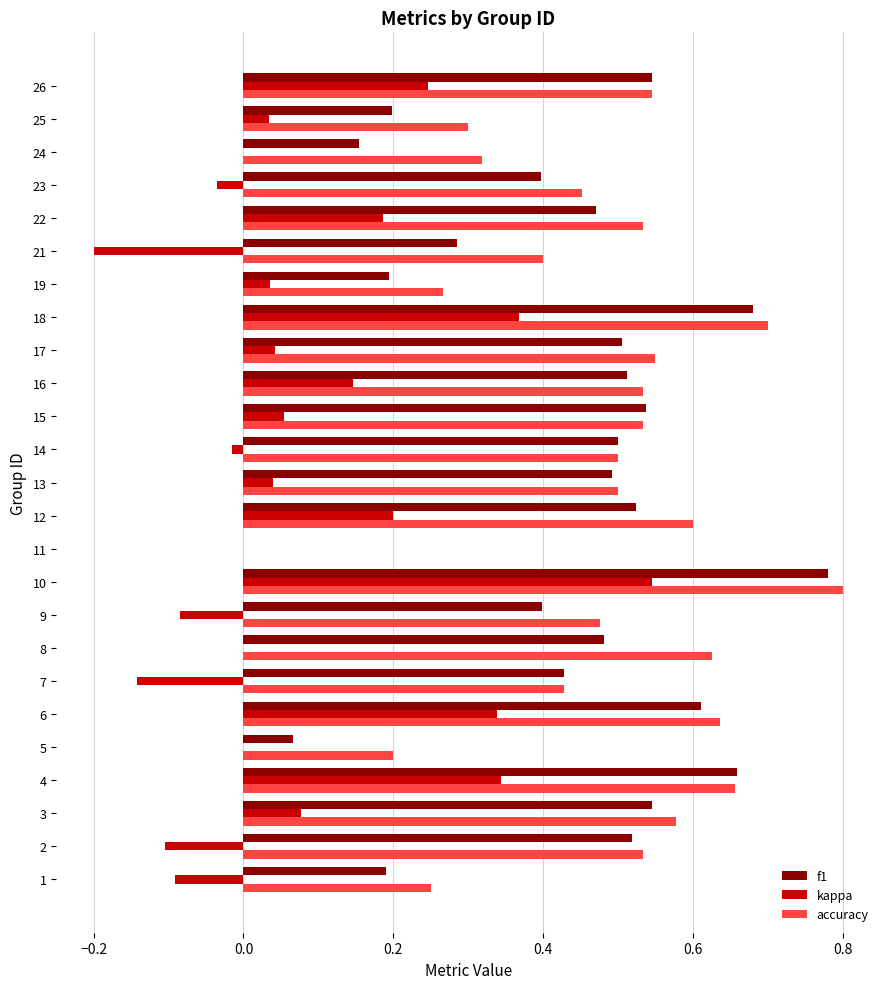

How many accuracy values are between 0 and 1?

25